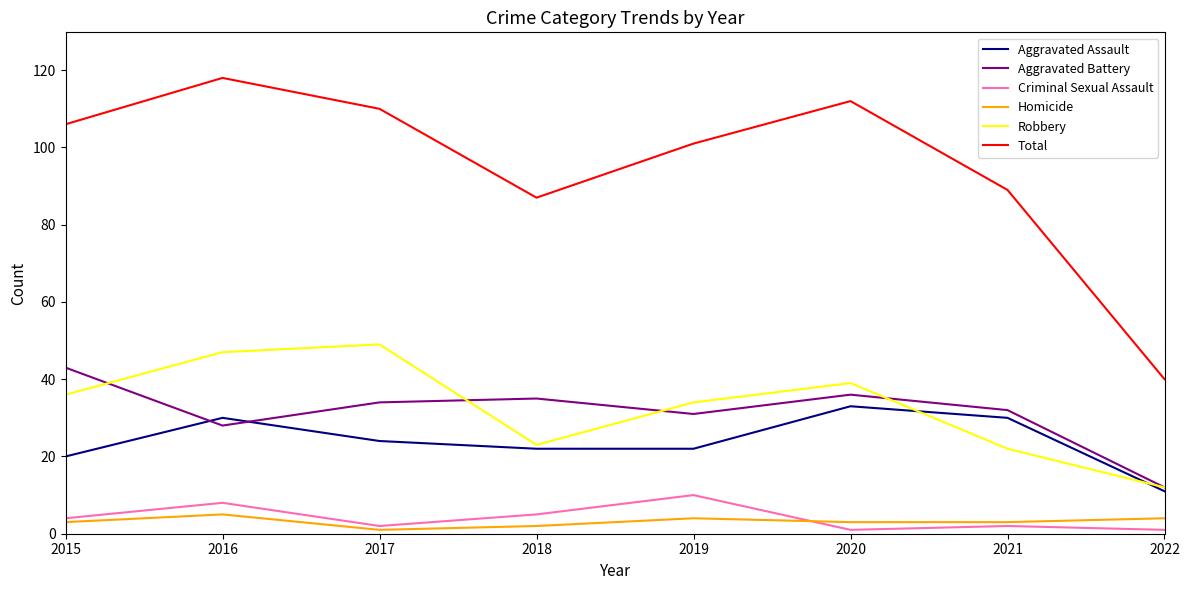

The value of Aggravated Battery at 2019 is 31. True or false?

True